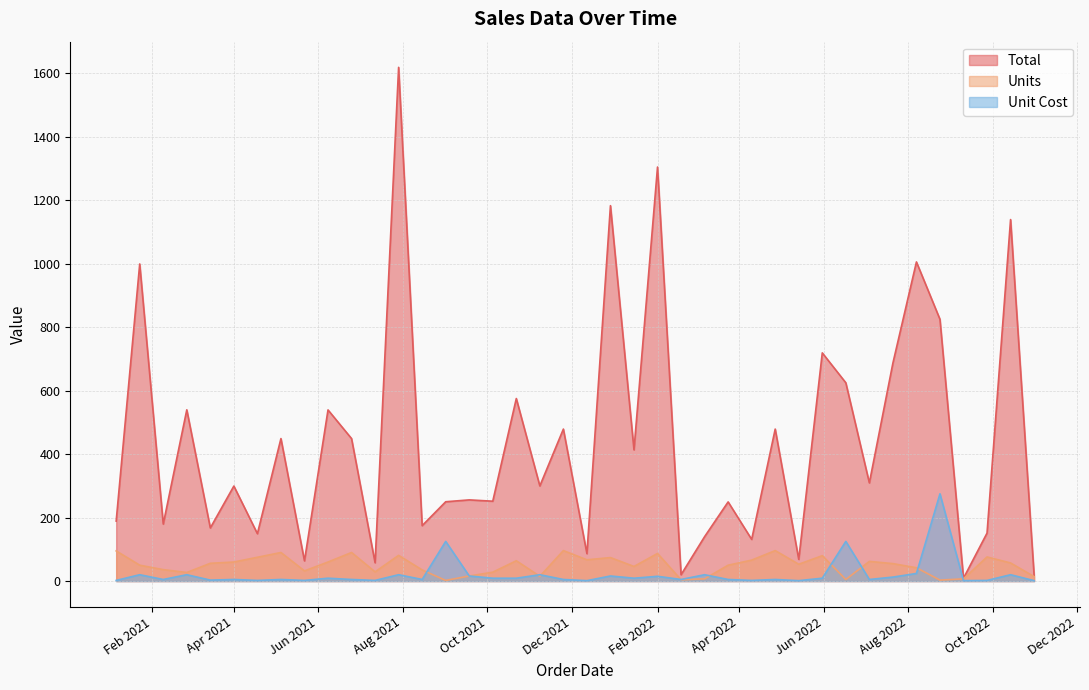

What is the spread (max minus min) of values at 2021-07-12?

55.7